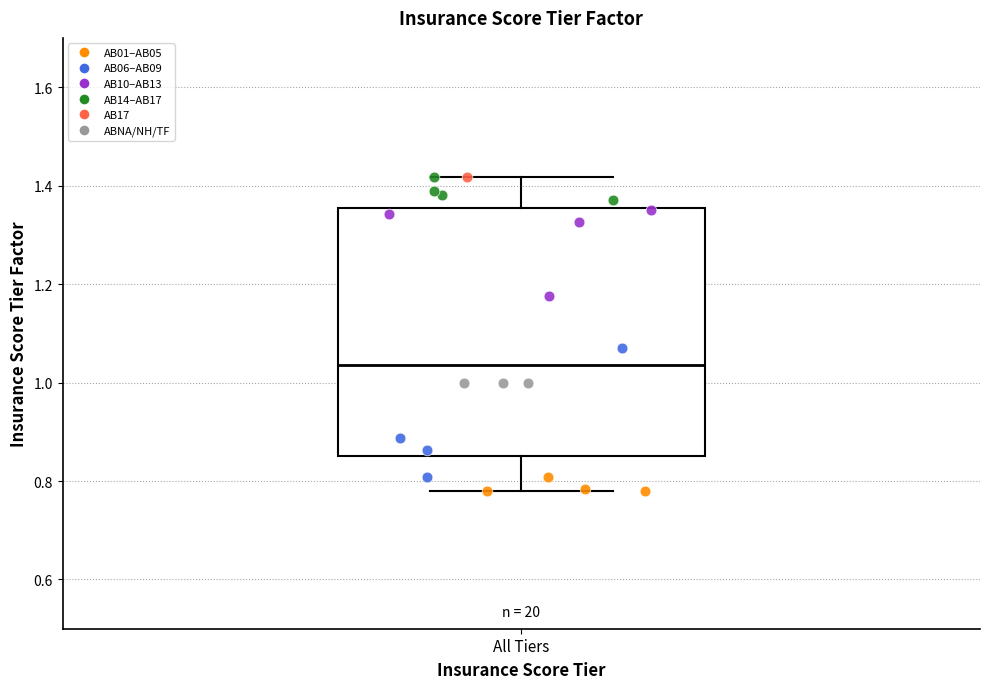

Read this box plot against the y-axis: the position of the median line, the range covered by the box, and the ends of both whiskers. The values are not printed on the chart, so give them approximately, as read against the axis.

median 1.04, box 0.84 to 1.36, whiskers 0.78 to 1.42